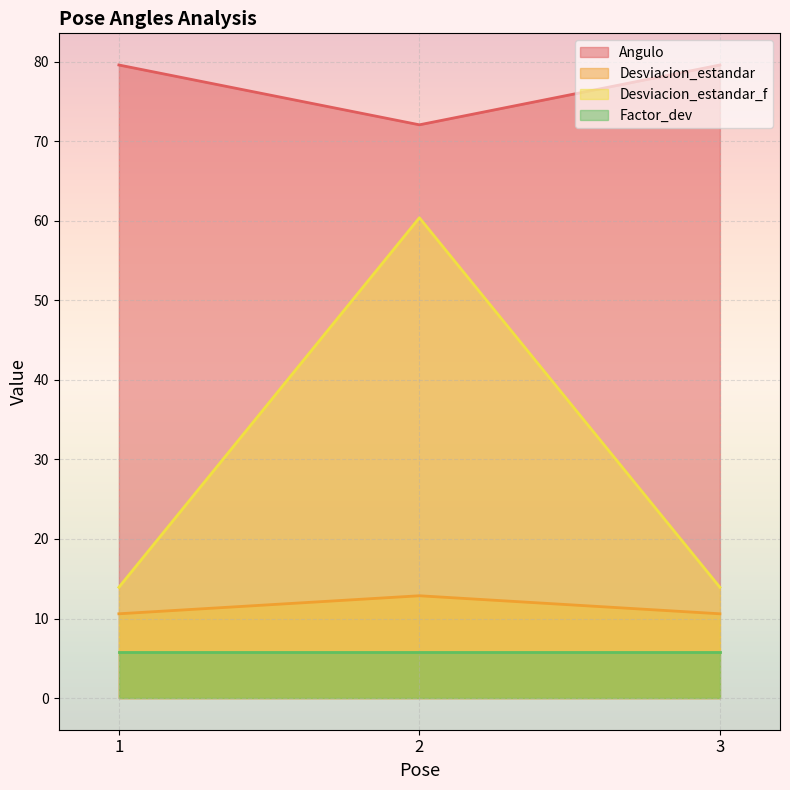

At which category does Angulo reach its first local valley?

2